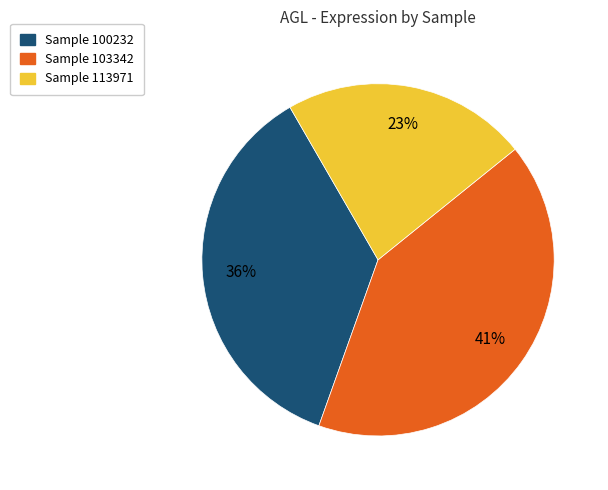

Is there a majority slice in this chart?

No